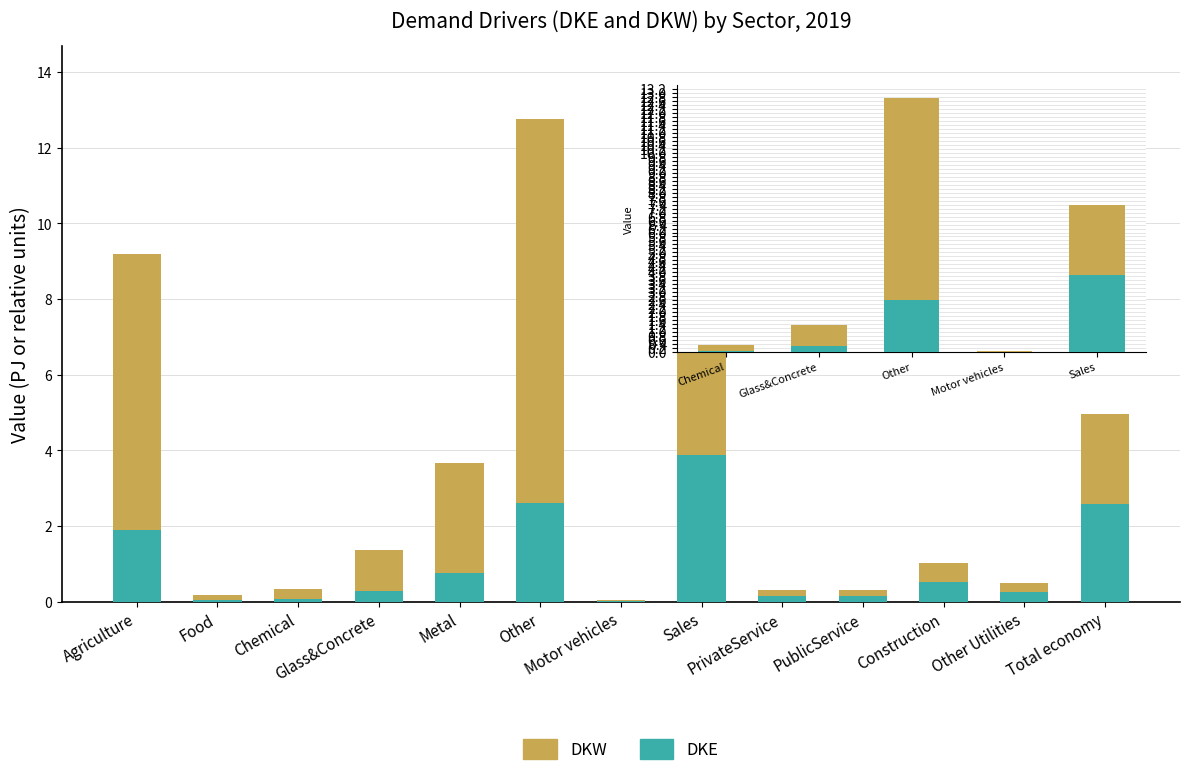

What is the maximum value for DKE?

3.9